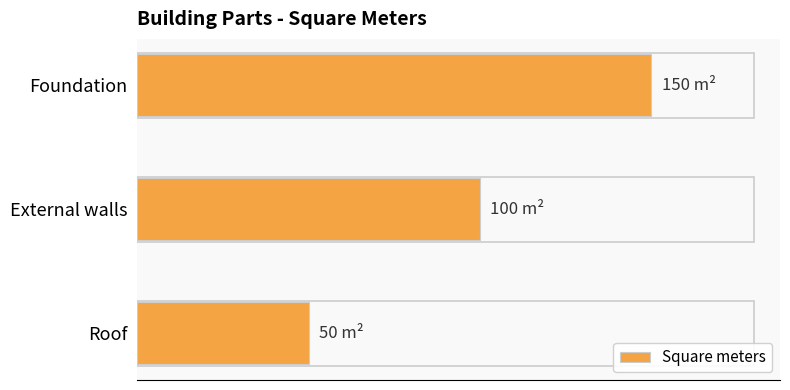

Does the chart contain stacked bars?

No